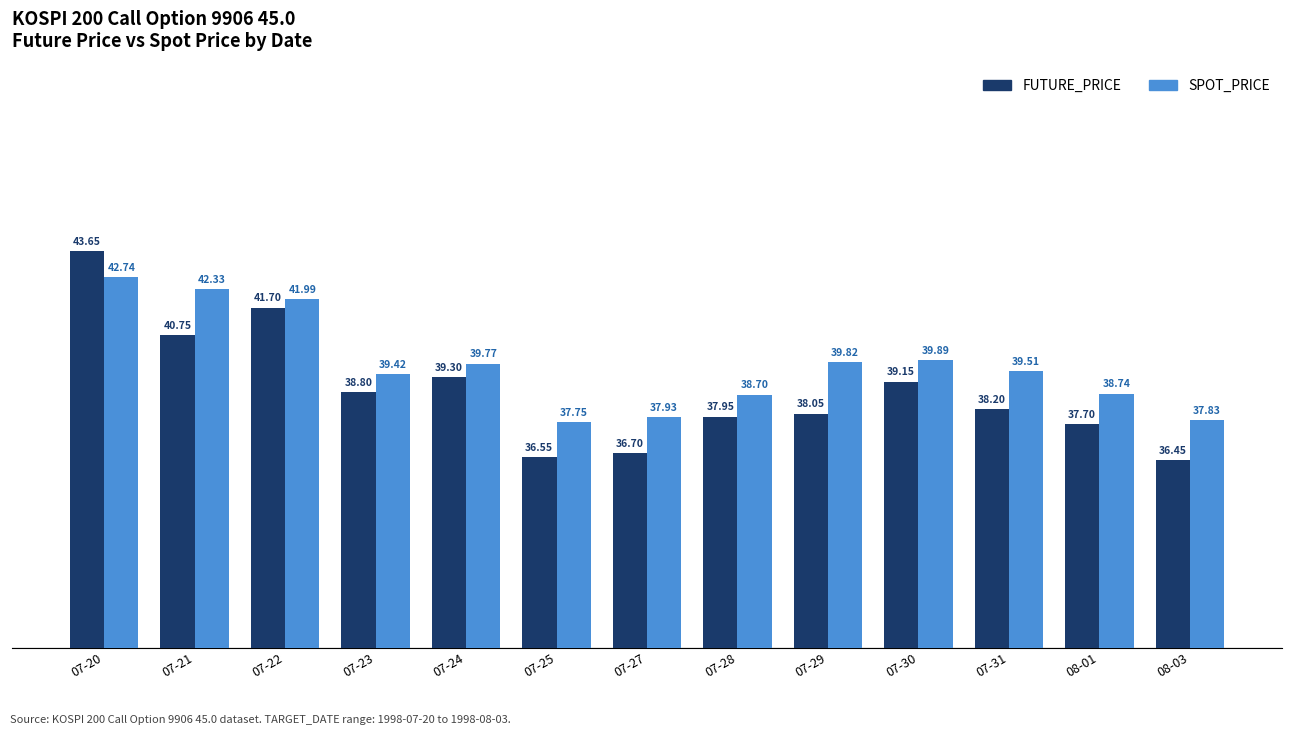

The SPOT_PRICE series shows 38.7 at 07-28. True or false?

True